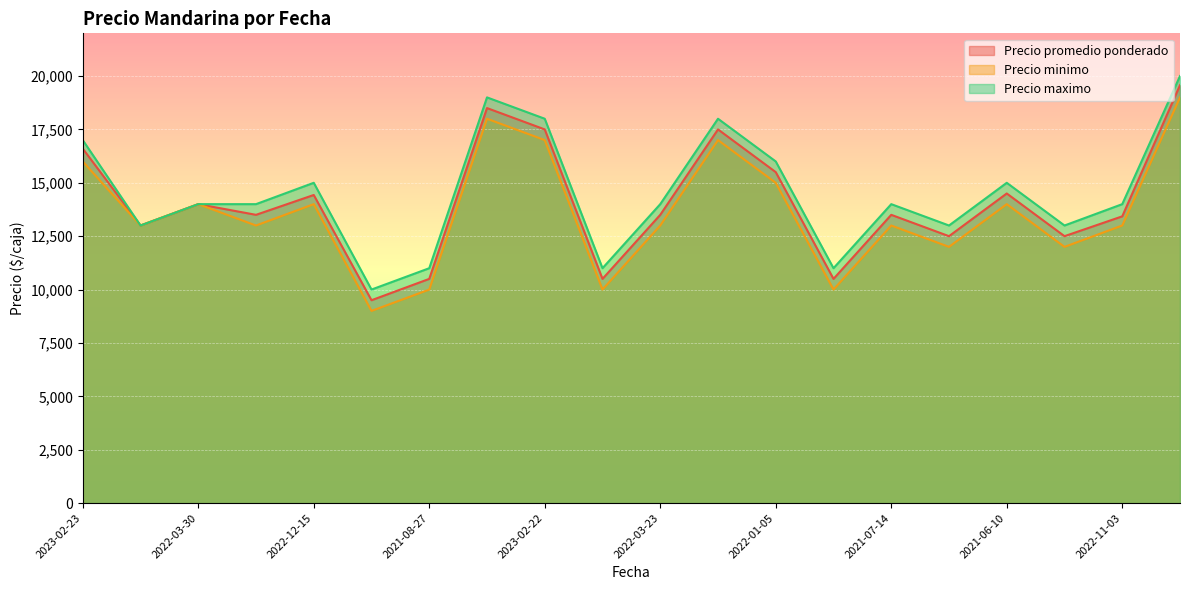

Reading left to right, extract all data points from this chart.

Precio promedio ponderado: 16600	13000	14000	13500	14429	9500	10500	18500	17500	10500	13500	17500	15500	10500	13500	12500	14500	12500	13429	19571
Precio minimo: 16000	13000	14000	13000	14000	9000	10000	18000	17000	10000	13000	17000	15000	10000	13000	12000	14000	12000	13000	19000
Precio maximo: 17000	13000	14000	14000	15000	10000	11000	19000	18000	11000	14000	18000	16000	11000	14000	13000	15000	13000	14000	20000